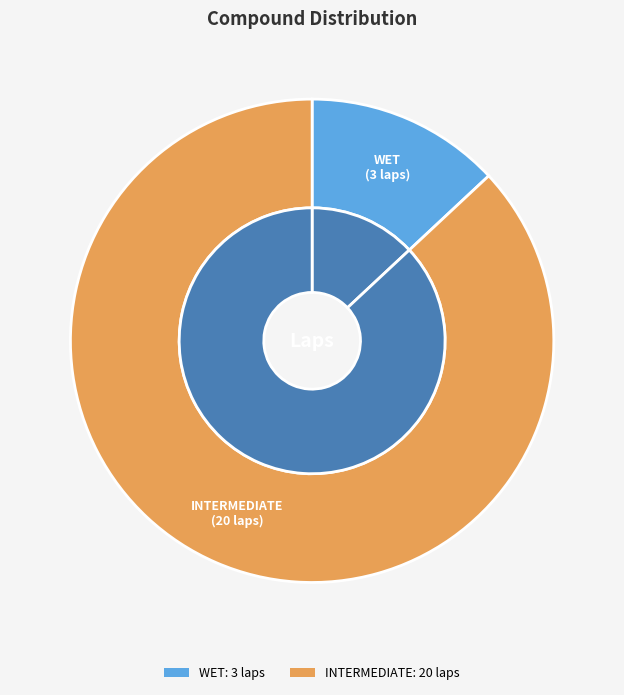

Which slice is the largest?

INTERMEDIATE